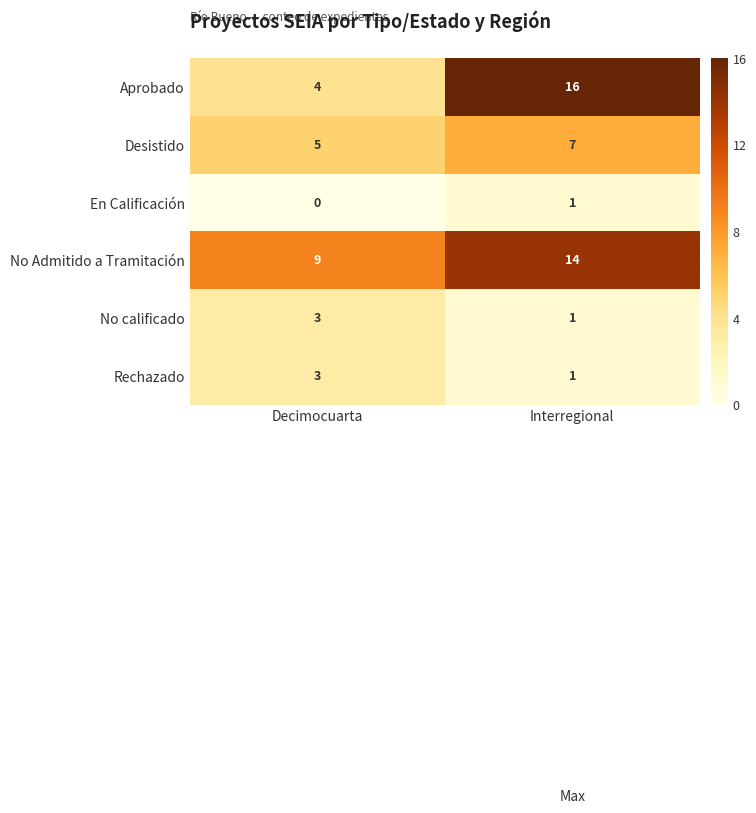

The value of No Admitido a Tramitación at Decimocuarta is 3. True or false?

False